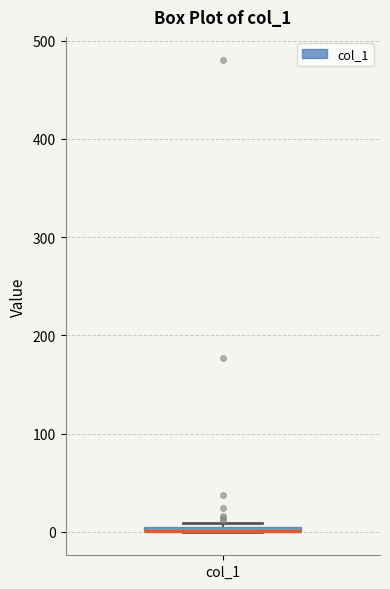

Where is the lower edge of the box for col_1 on the y-axis? The values are not printed on the chart, so give them approximately, as read against the axis.

0